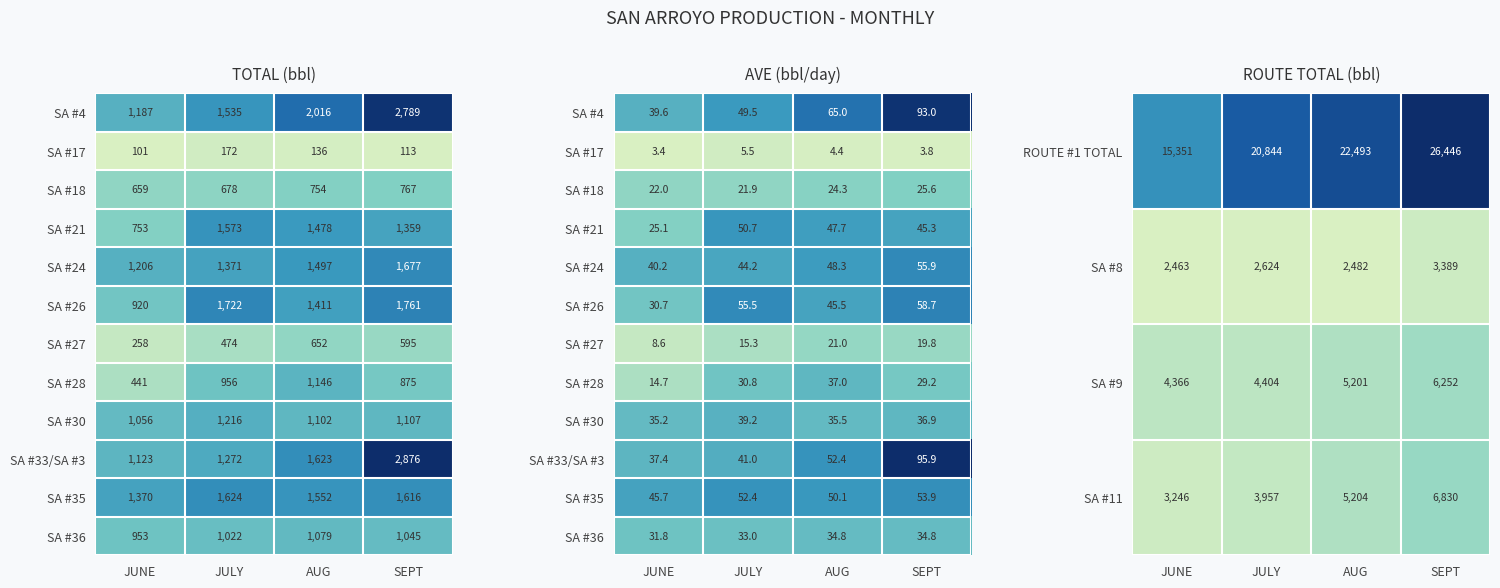

At how many categories does at least one series exceed 891?

4